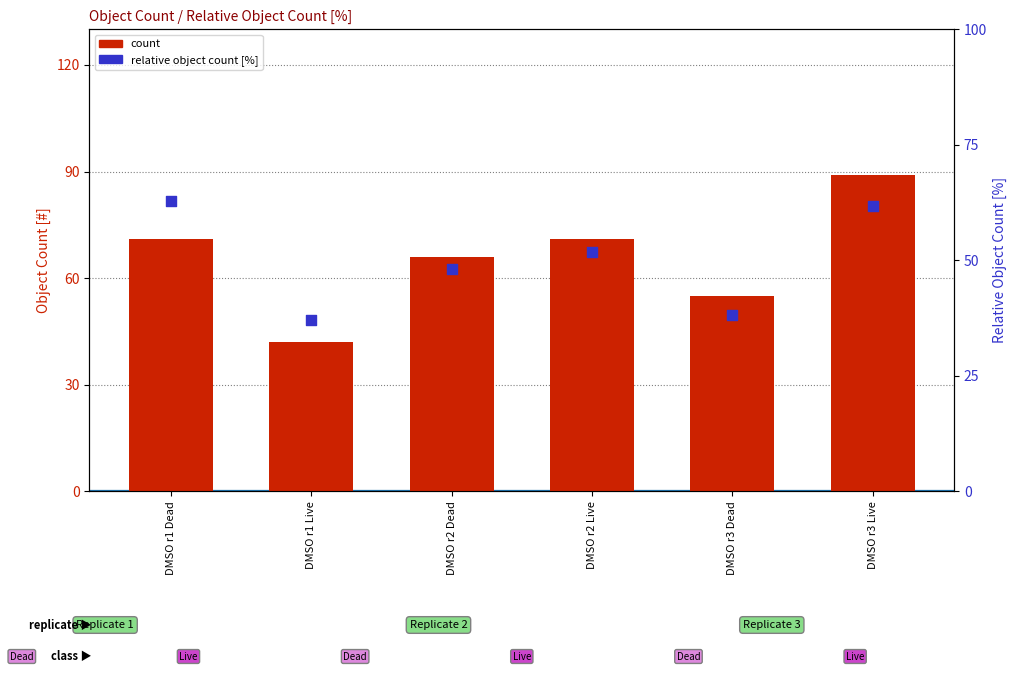

Which series has the largest total across all categories?

count